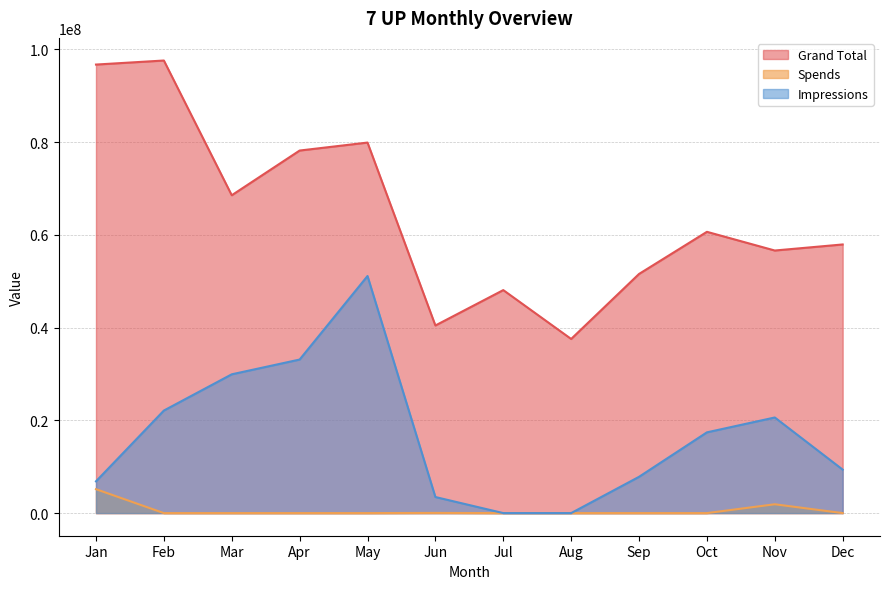

How many lines are shown in the chart?

3